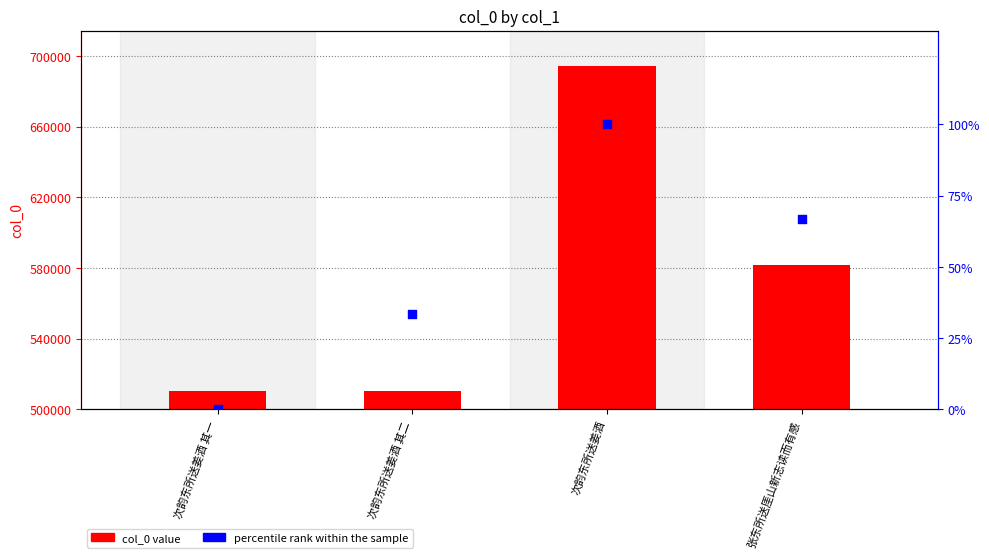

Which series reaches the maximum Y coordinate?

col_0